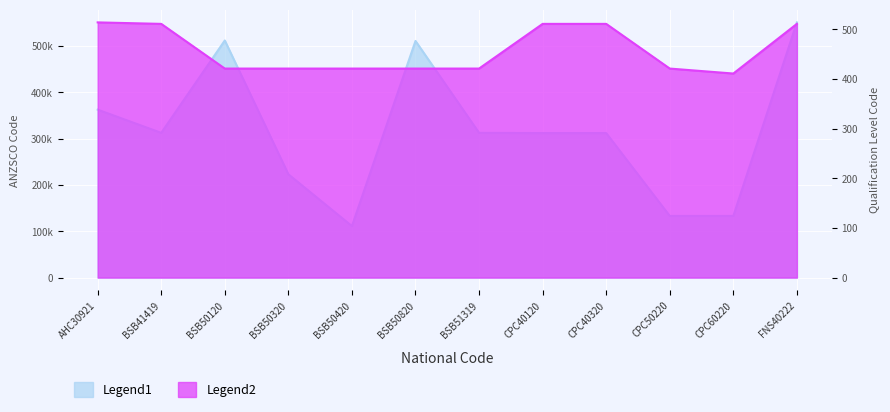

At which label does Legend2 reach its minimum?

CPC60220